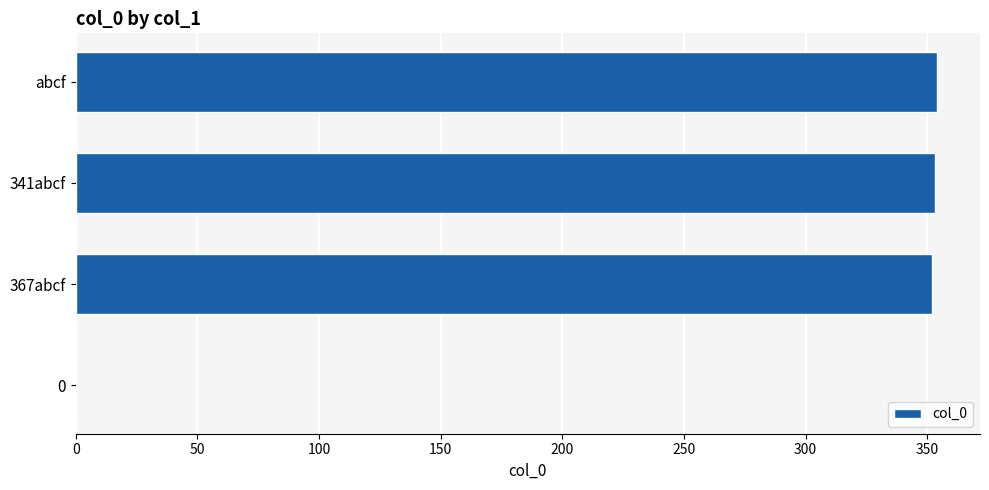

What value does the data have at abcf?

354